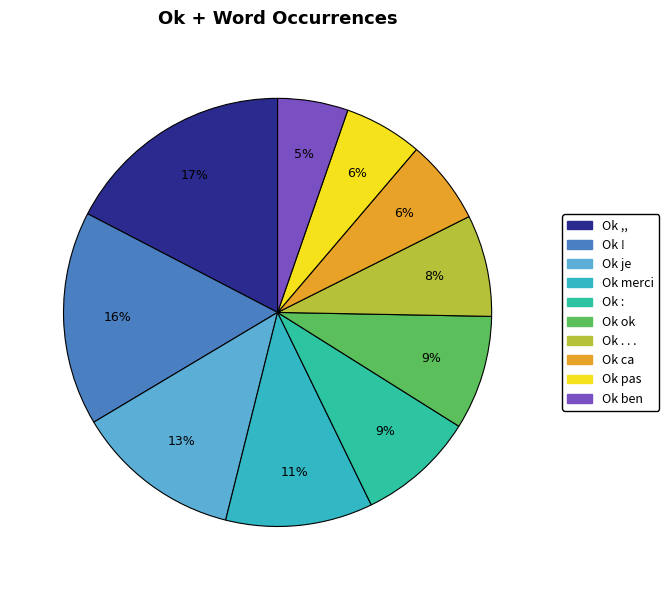

True or false: Ok : accounts for 9% of the total.

True